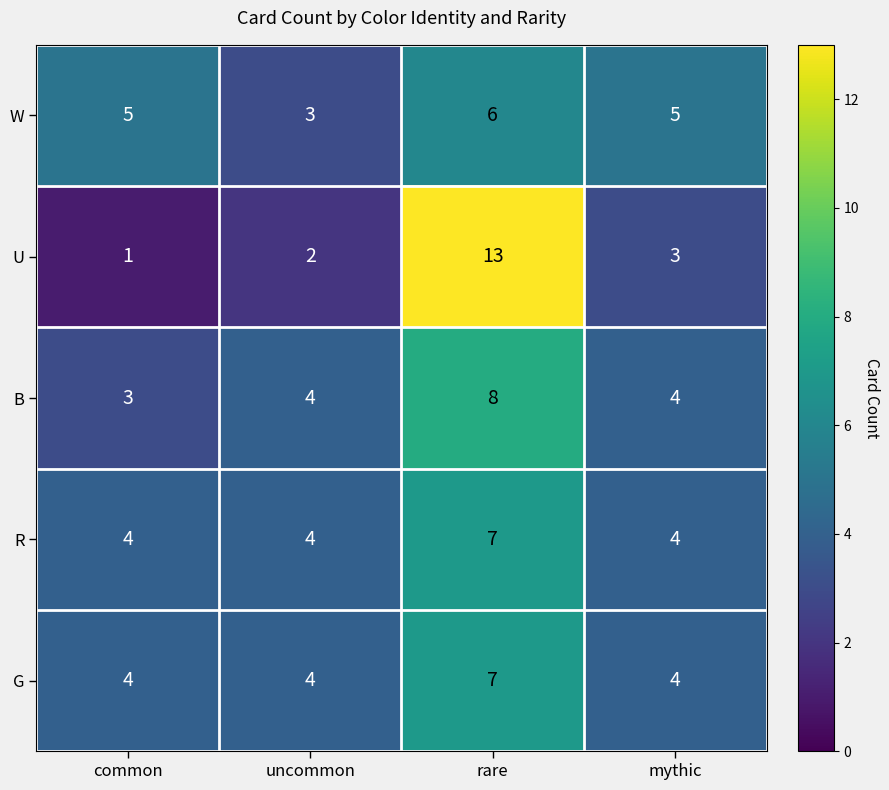

Which series changed the most between uncommon and rare?

U